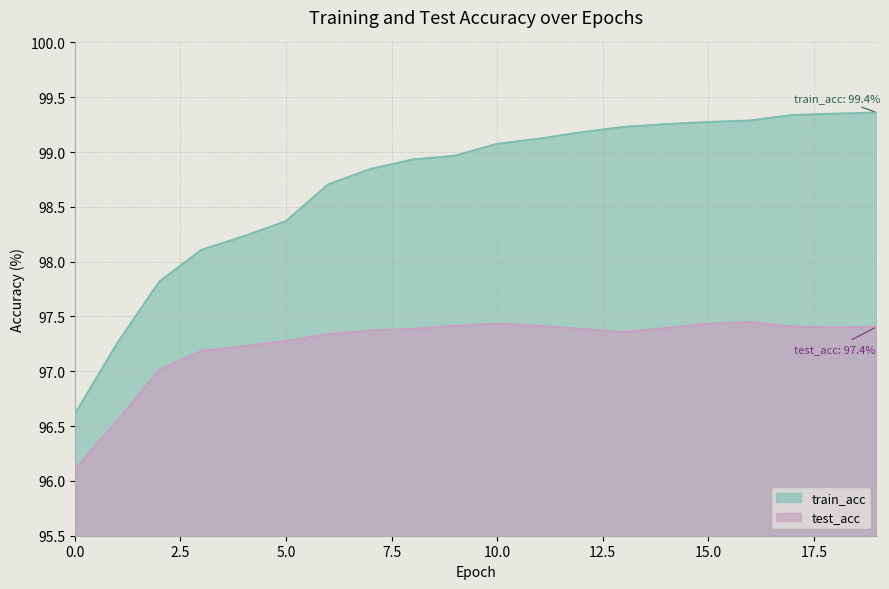

Reading left to right, extract all data points from this chart.

train_acc: 96.6	97.3	97.8	98.1	98.2	98.4	98.7	98.8	98.9	99.0	99.1	99.1	99.2	99.2	99.3	99.3	99.3	99.3	99.4	99.4
test_acc: 96.1	96.5	97.0	97.2	97.2	97.3	97.3	97.4	97.4	97.4	97.4	97.4	97.4	97.4	97.4	97.4	97.4	97.4	97.4	97.4